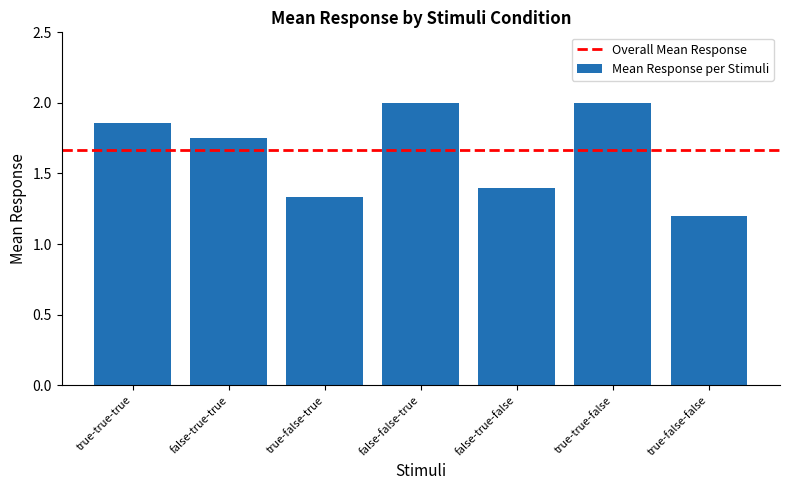

Approximately how many times larger is the value at true-false-false compared to true-true-true?

0.6